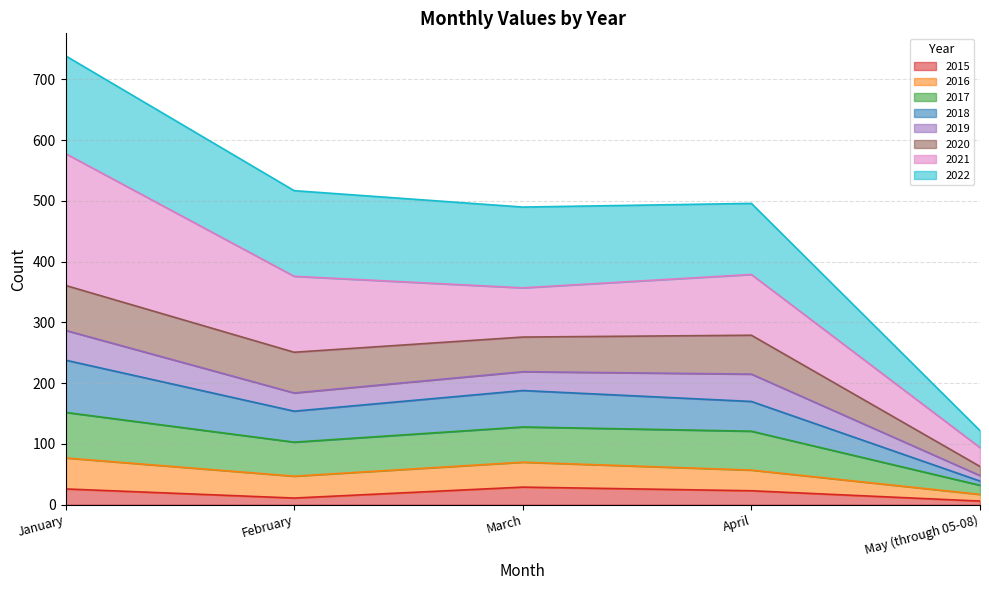

At which label does 2016 reach its peak?

January